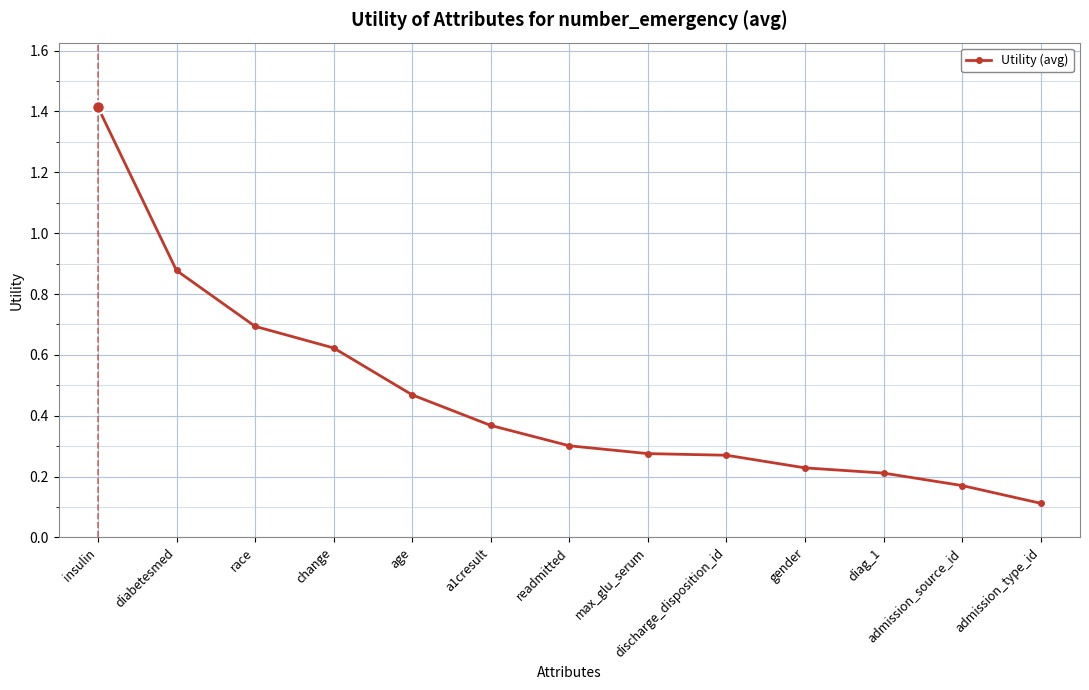

Does the chart display data point markers on the line(s)?

Yes